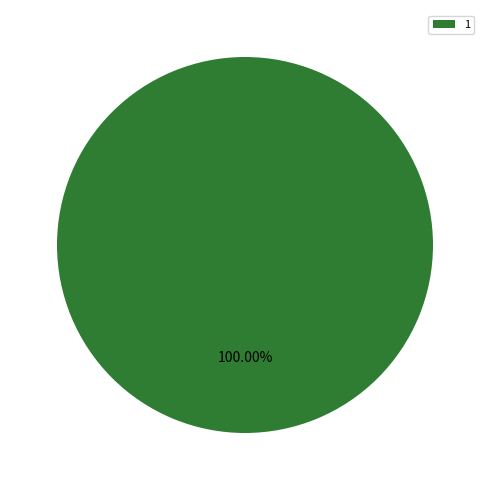

Rank the categories by value from highest to lowest.

1